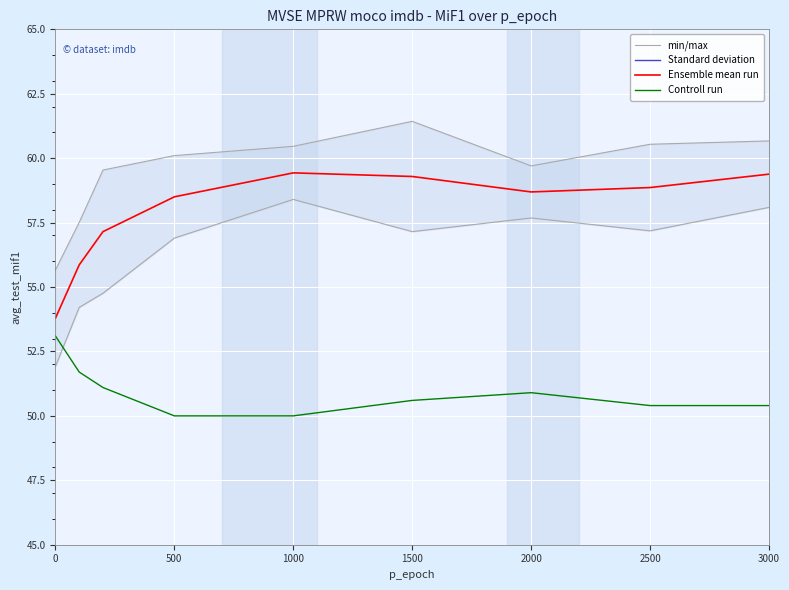

True or false: Standard deviation and min/max intersect in this chart.

False